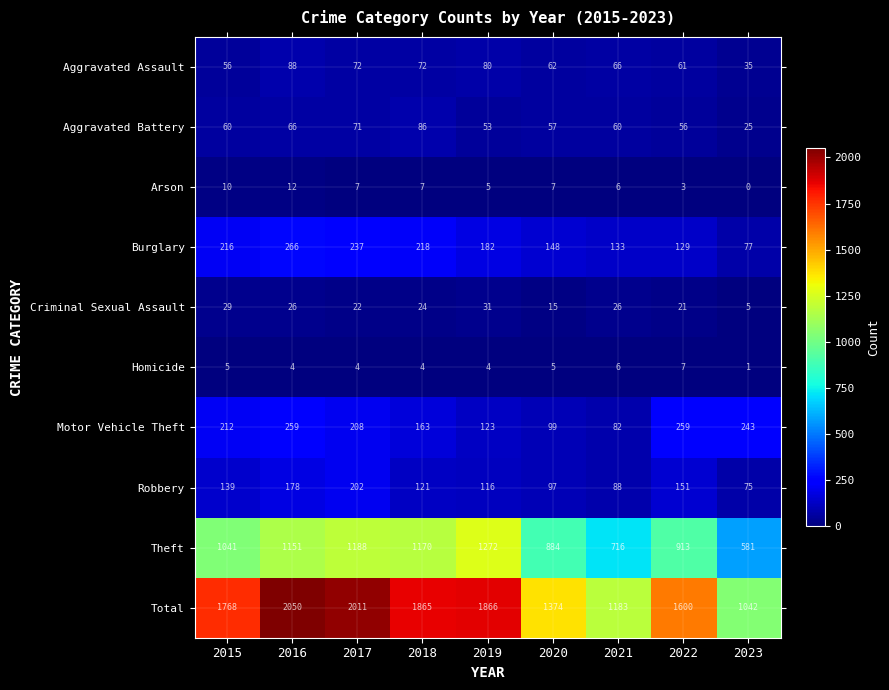

The Criminal Sexual Assault series shows 5 at 2023. True or false?

True